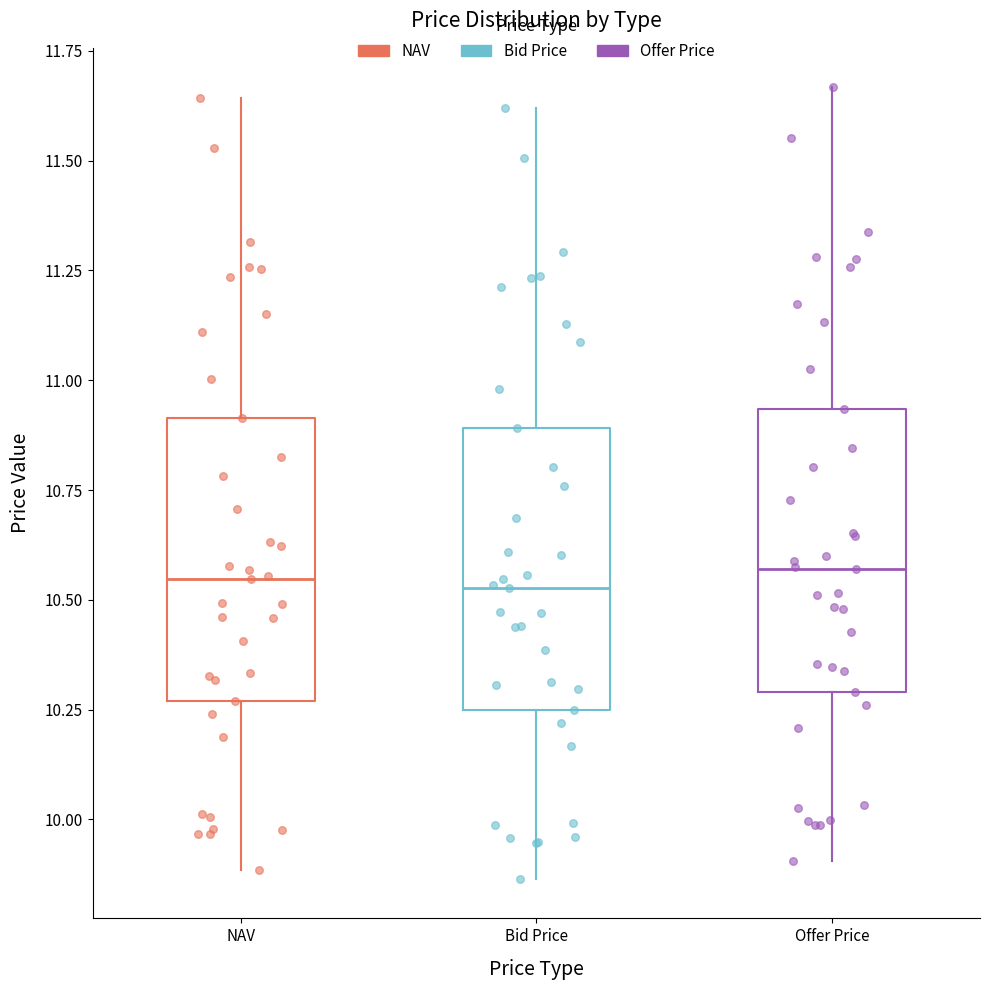

Reading left to right, read every box against the y-axis: the position of its median line, the range the box covers, and the ends of its whiskers. The values are not printed on the chart, so give them approximately, as read against the axis.

NAV: median 10.55, box 10.25 to 10.90, whiskers 9.90 to 11.65
Bid Price: median 10.55, box 10.25 to 10.90, whiskers 9.85 to 11.60
Offer Price: median 10.55, box 10.30 to 10.95, whiskers 9.90 to 11.65